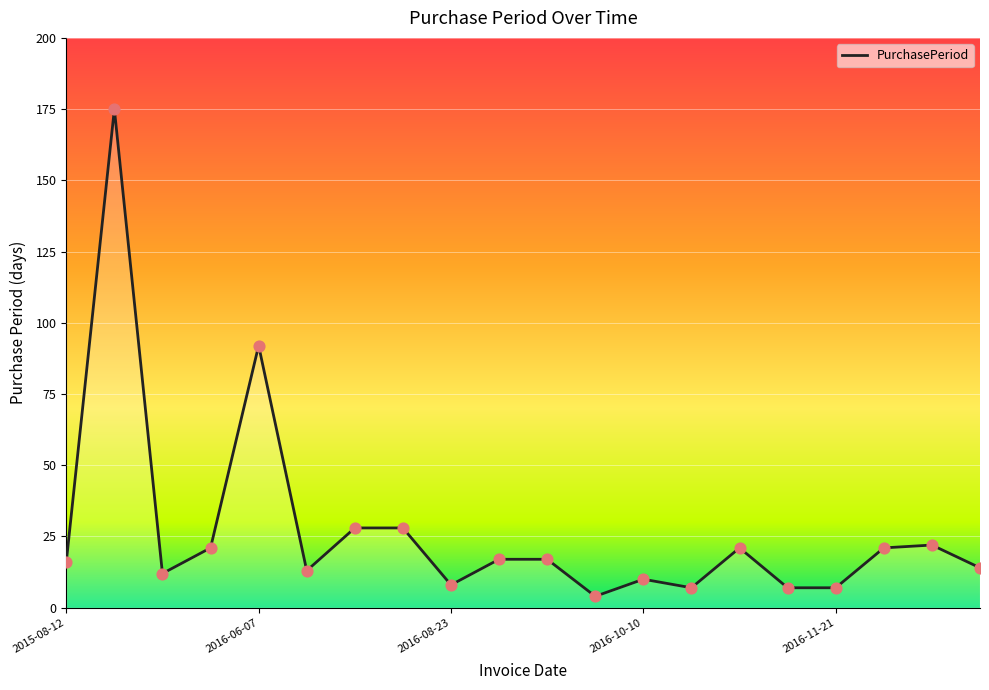

What is the difference between the maximum and minimum values?

171